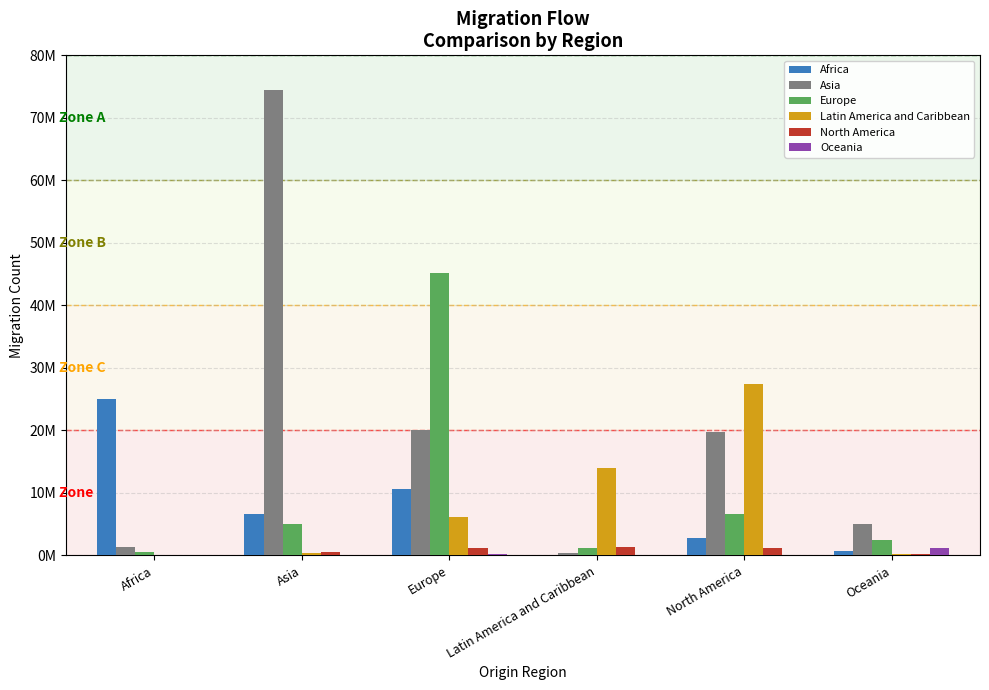

What are all the series names shown in the legend?

Africa, Asia, Europe, Latin America and Caribbean, North America, Oceania